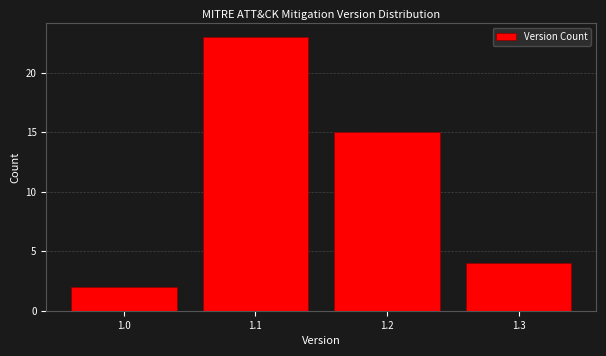

Reading left to right, what are all the values shown in this chart?

1.0=2	1.1=23	1.2=15	1.3=4